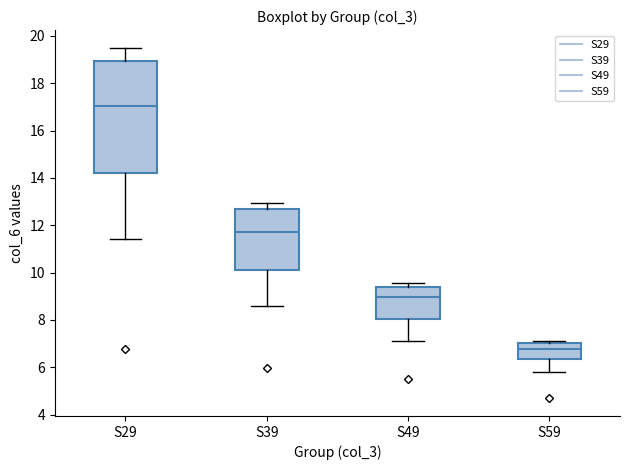

Which box has the lowest median line?

S59